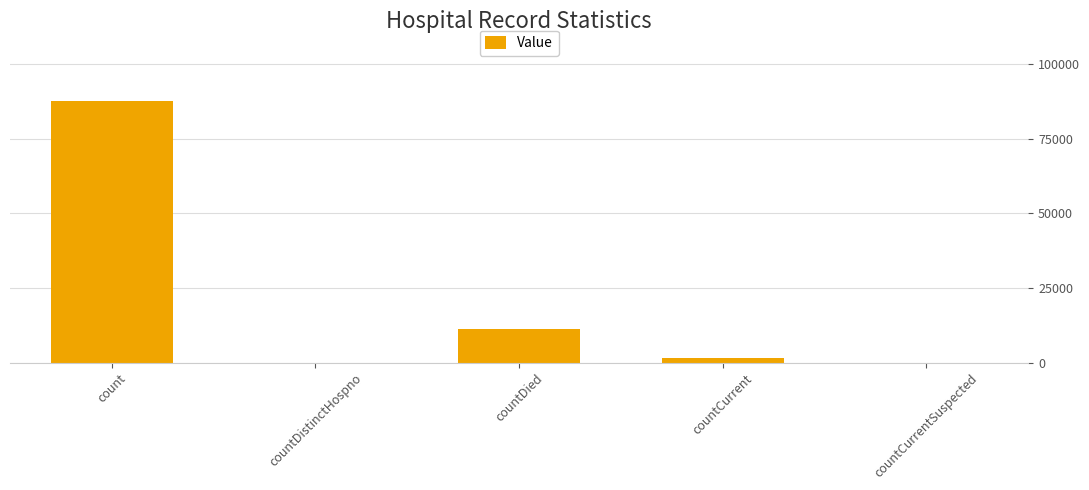

What is the sum of all values?

100462